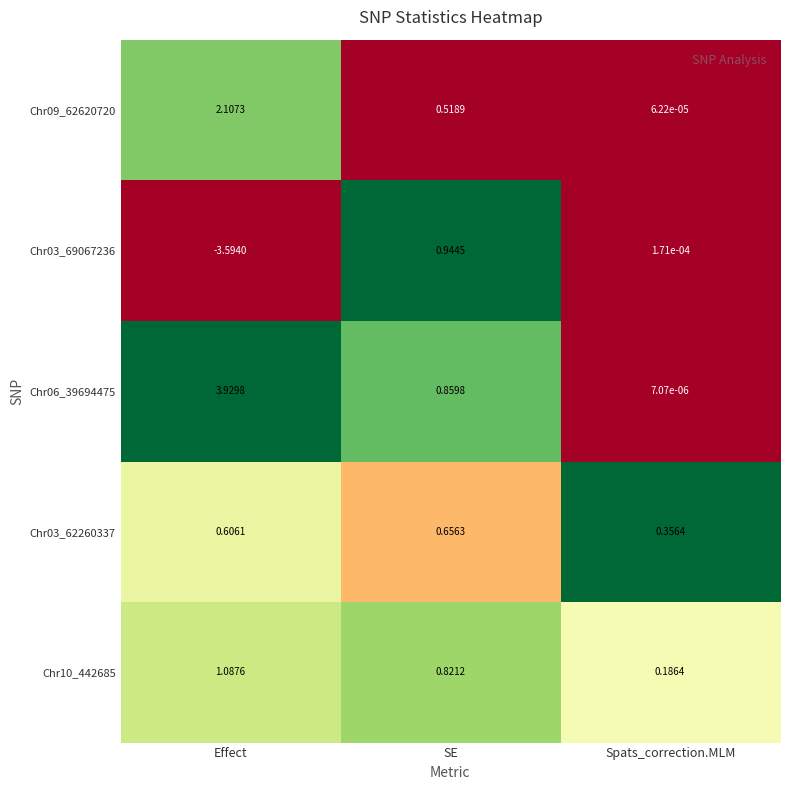

Which series has the largest total across all categories?

Chr06_39694475